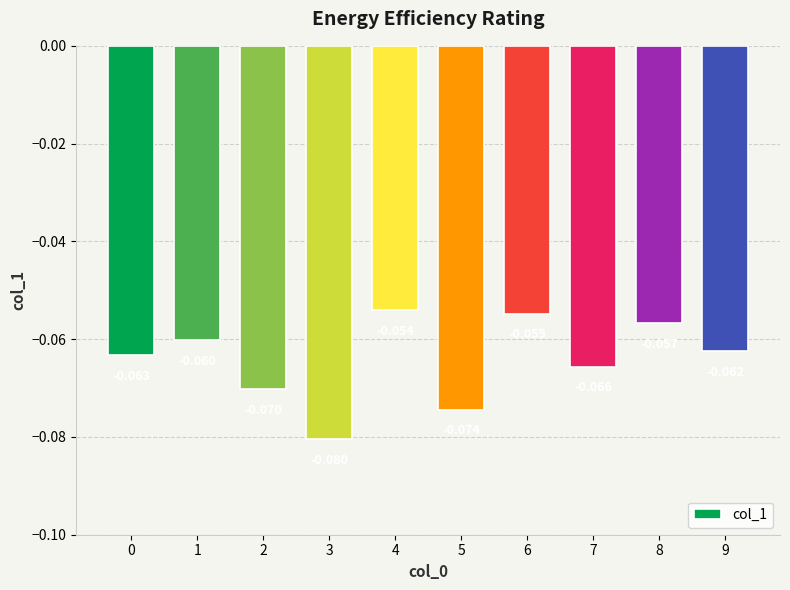

What is the value of the 10th bar from the left?

-0.1